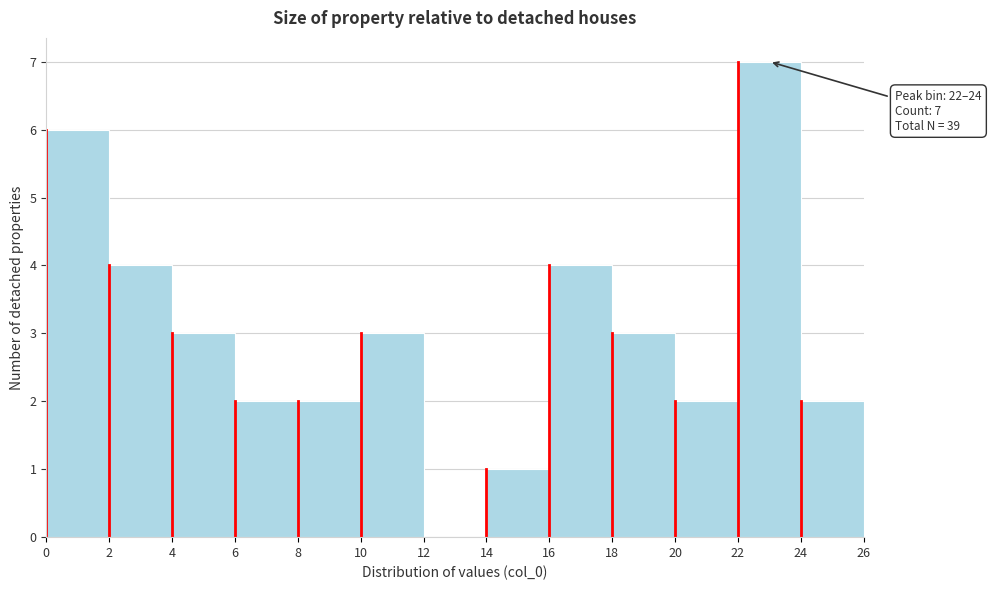

Over which range of the x-axis is the bar tallest?

22 to 24